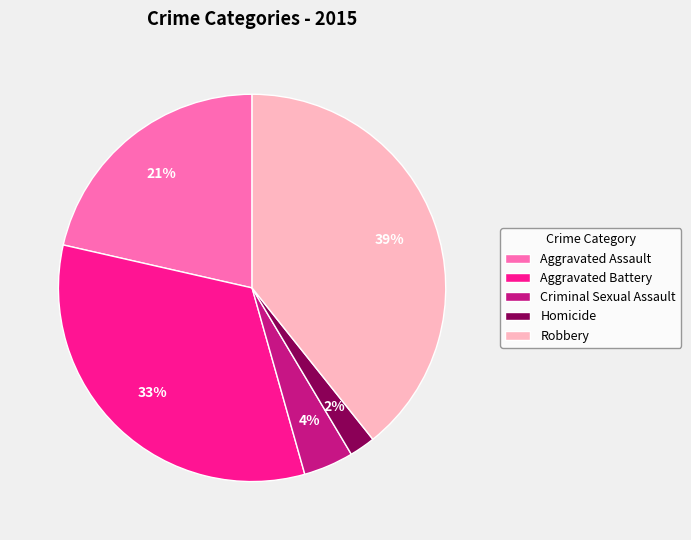

Between Criminal Sexual Assault and Aggravated Battery, which is larger?

Aggravated Battery